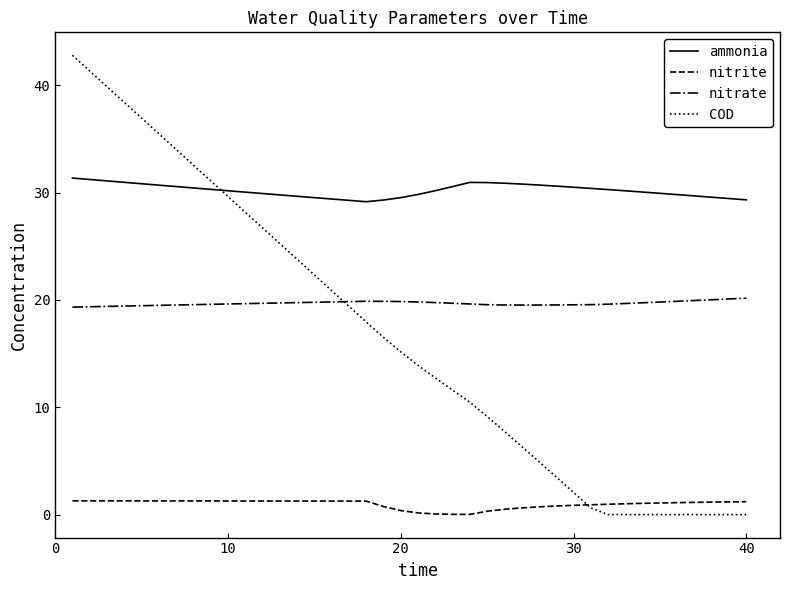

Which series has the widest spread of values?

COD